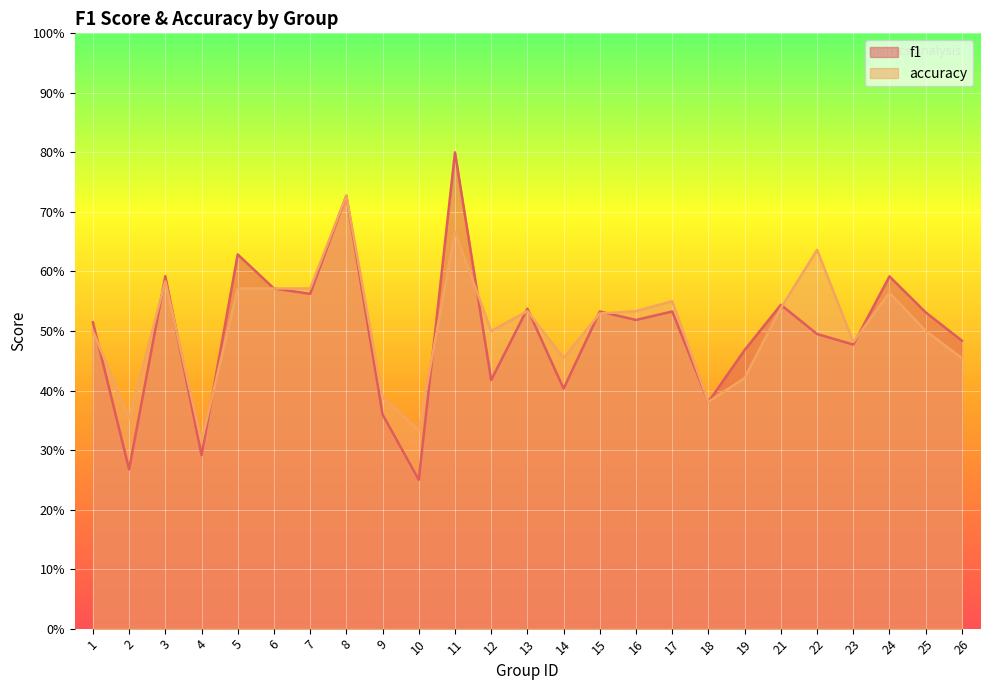

What is the difference between the second highest and minimum values in the accuracy series?

0.4